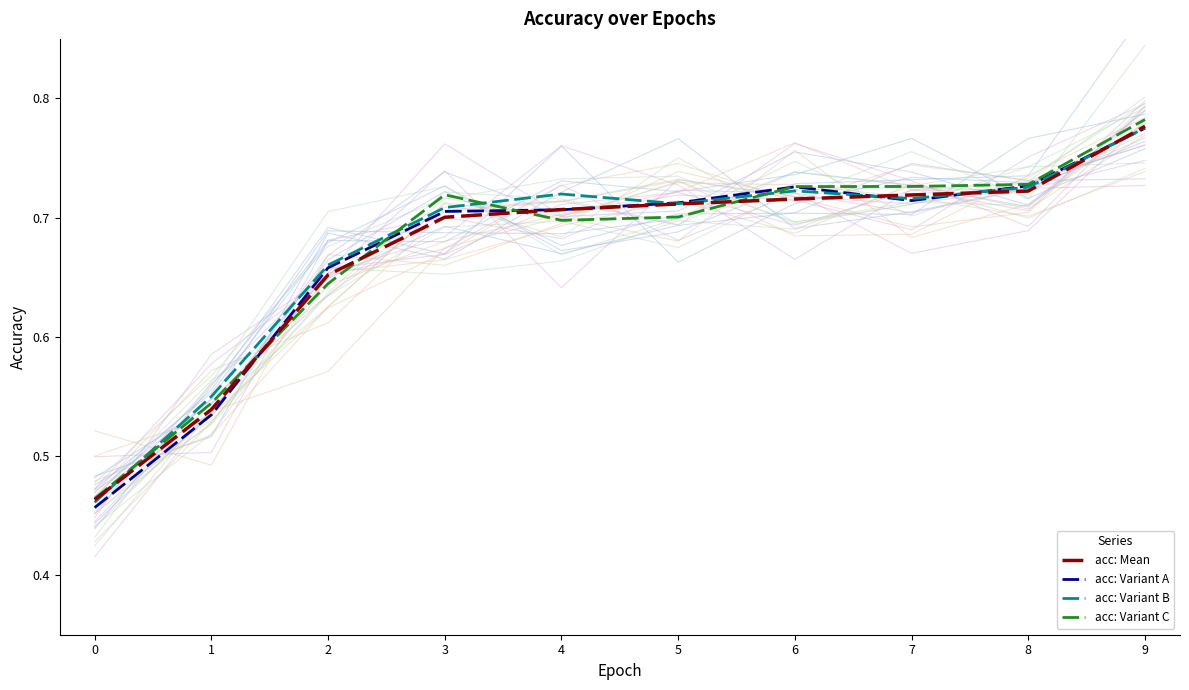

At which label is acc: Variant B closest to 0?

0